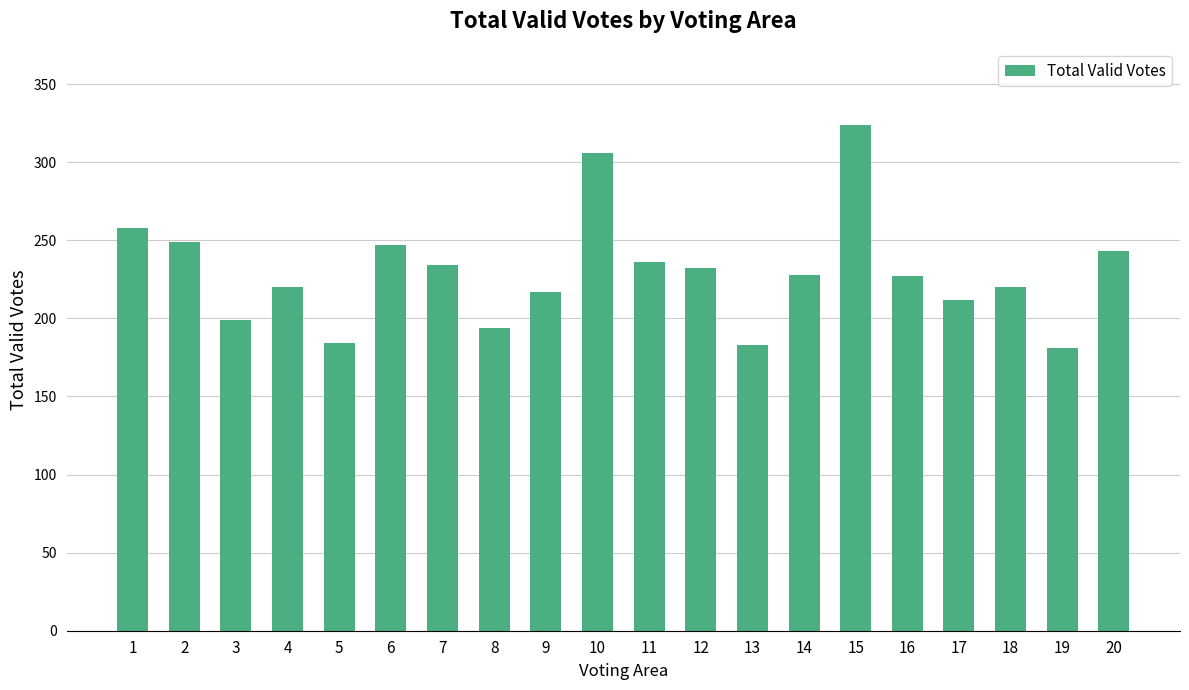

Approximately how many times larger is the value at 8 compared to 20?

0.8